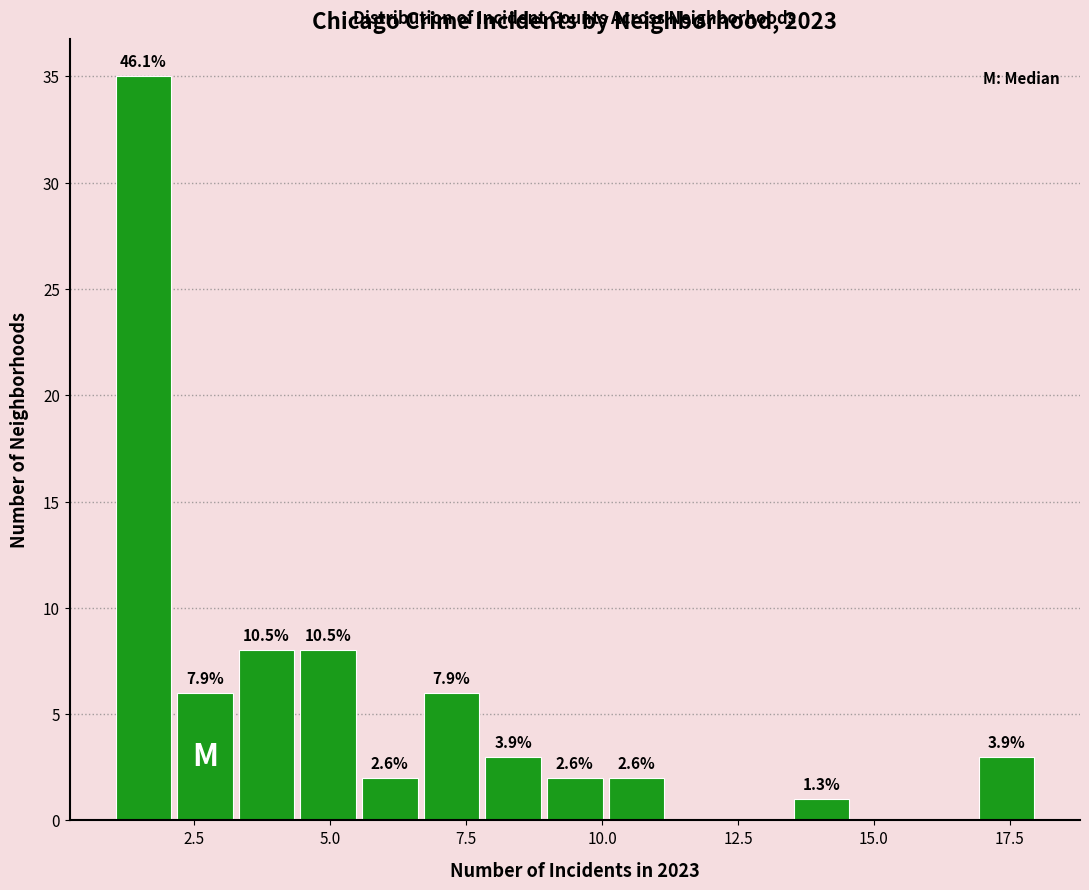

Around what value on the x-axis is the tallest bar? Give the approximate position of its centre, as read against the axis.

1.5